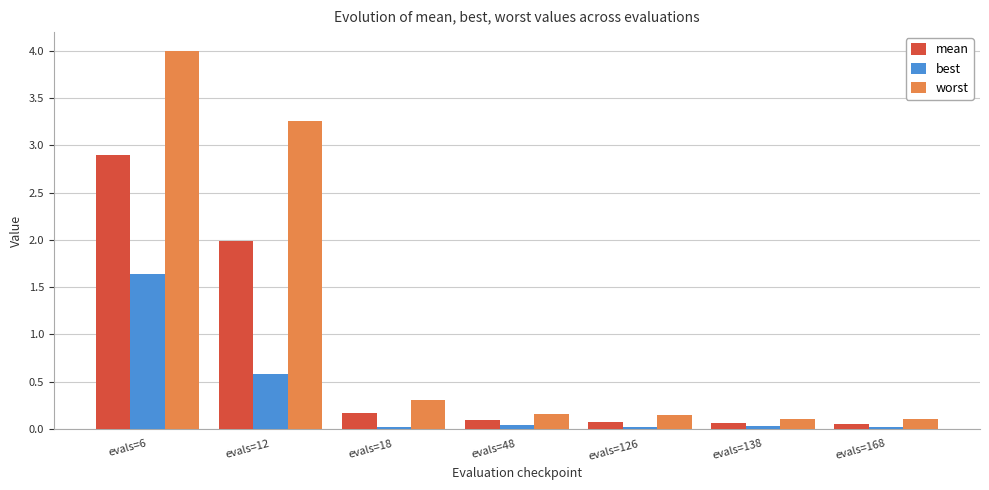

What are all the series names shown in the legend?

mean, best, worst